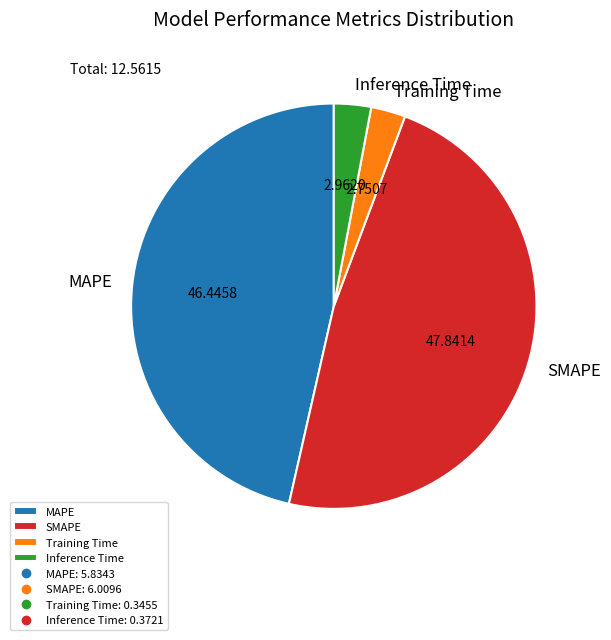

Combined, do MAPE and Training Time account for over 50%?

No